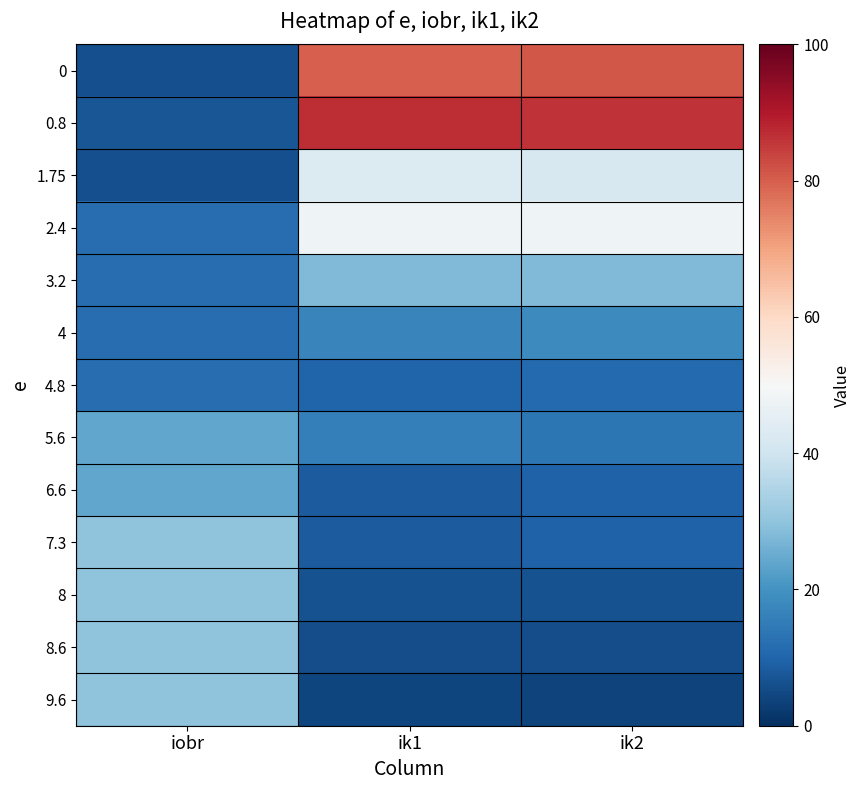

What is the minimum value shown in the chart?

3.9